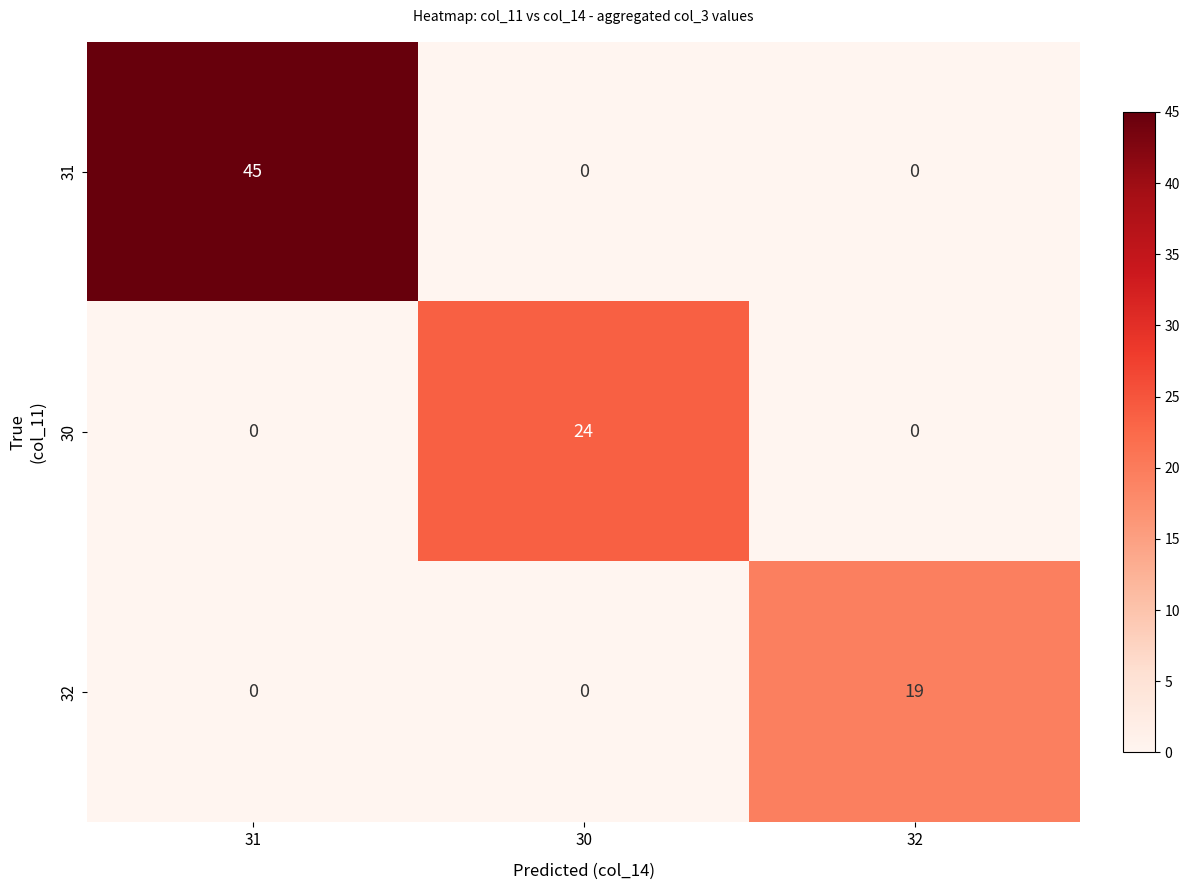

What is the maximum value shown in the chart?

45